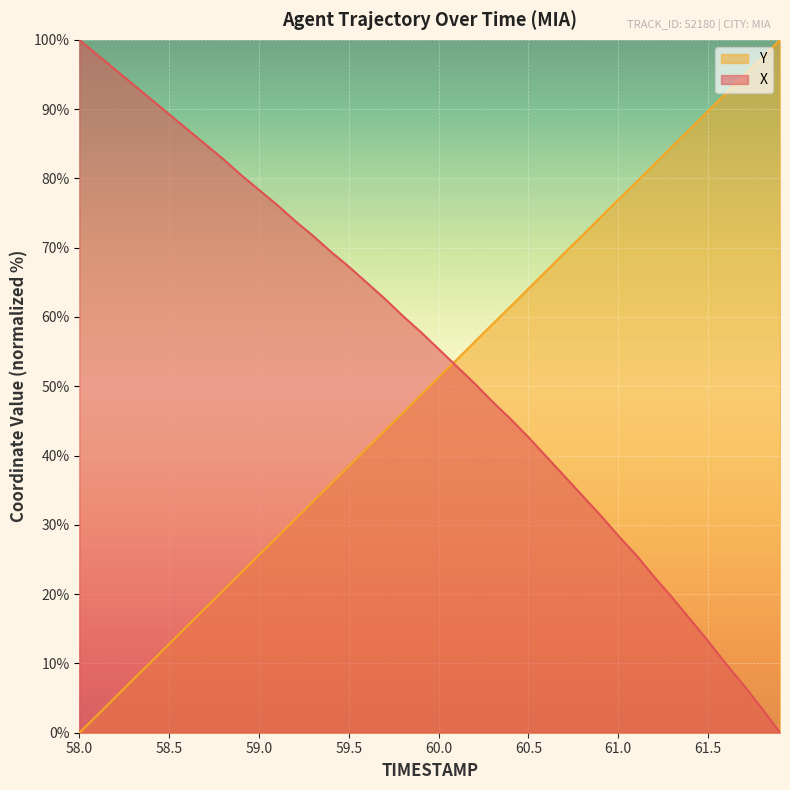

Count the number of data series in this chart.

2